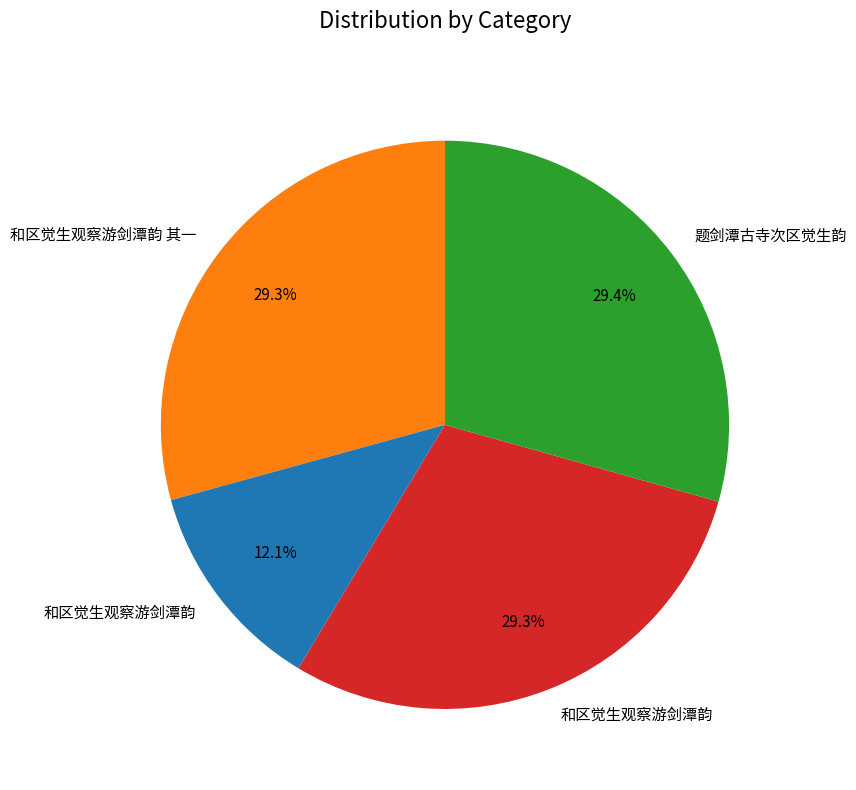

Is there any slice that represents more than half of the pie?

No